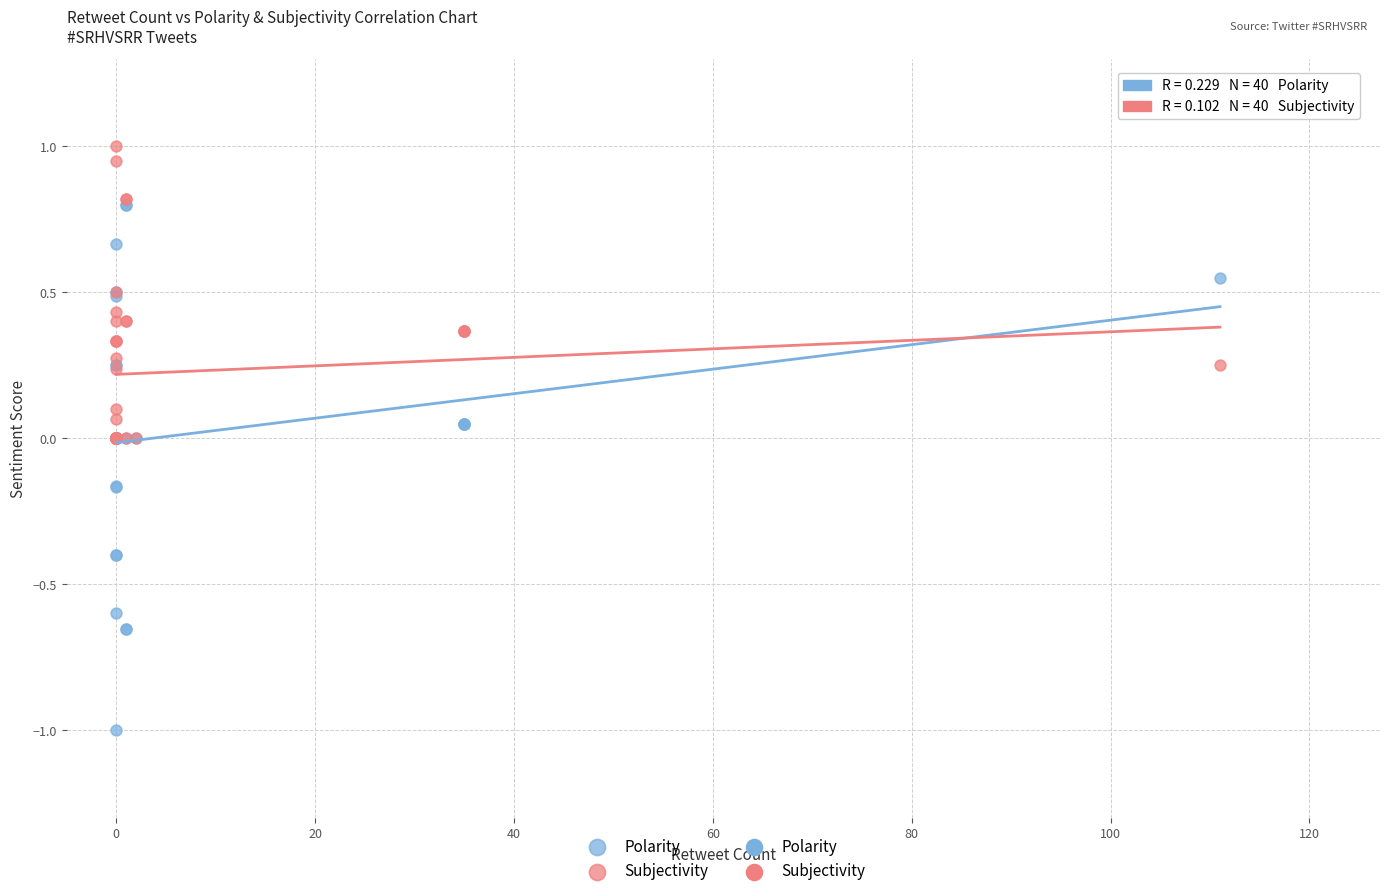

Which series contains the highest Y value?

Subjectivity